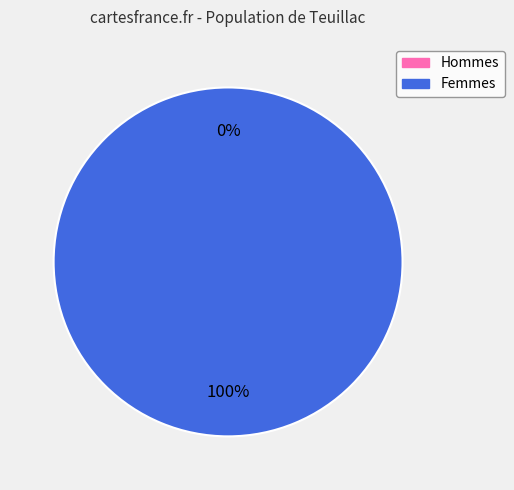

Count the number of slices in the pie.

2